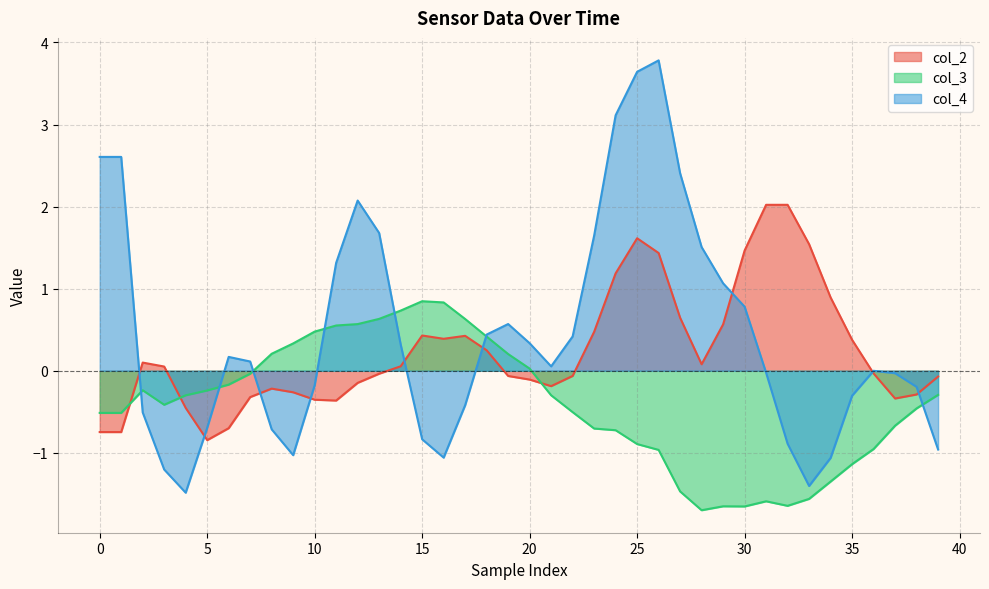

Reading left to right, list all the values displayed in this chart.

col_2: -0.7	-0.7	0.1	0.1	-0.5	-0.8	-0.7	-0.3	-0.2	-0.3	-0.4	-0.4	-0.1	-0.0	0.1	0.4	0.4	0.4	0.2	-0.1	-0.1	-0.2	-0.1	0.5	1.2	1.6	1.4	0.6	0.1	0.6	1.5	2.0	2.0	1.5	0.9	0.4	-0.0	-0.3	-0.3	-0.1
col_3: -0.5	-0.5	-0.2	-0.4	-0.3	-0.2	-0.2	-0.0	0.2	0.3	0.5	0.6	0.6	0.6	0.7	0.8	0.8	0.6	0.4	0.2	0.0	-0.3	-0.5	-0.7	-0.7	-0.9	-1.0	-1.5	-1.7	-1.7	-1.7	-1.6	-1.6	-1.6	-1.3	-1.1	-1.0	-0.7	-0.5	-0.3
col_4: 2.6	2.6	-0.5	-1.2	-1.5	-0.7	0.2	0.1	-0.7	-1.0	-0.2	1.3	2.1	1.7	0.3	-0.8	-1.1	-0.4	0.4	0.6	0.3	0.1	0.4	1.6	3.1	3.6	3.8	2.4	1.5	1.1	0.8	-0.0	-0.9	-1.4	-1.1	-0.3	-0.0	-0.0	-0.2	-1.0